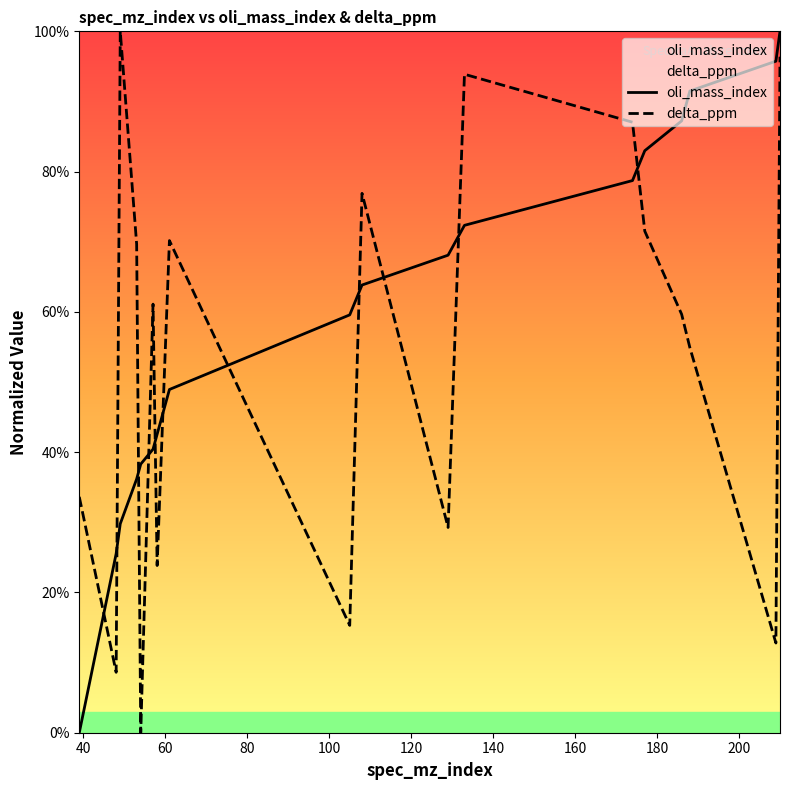

At how many categories does at least one series exceed 82?

8